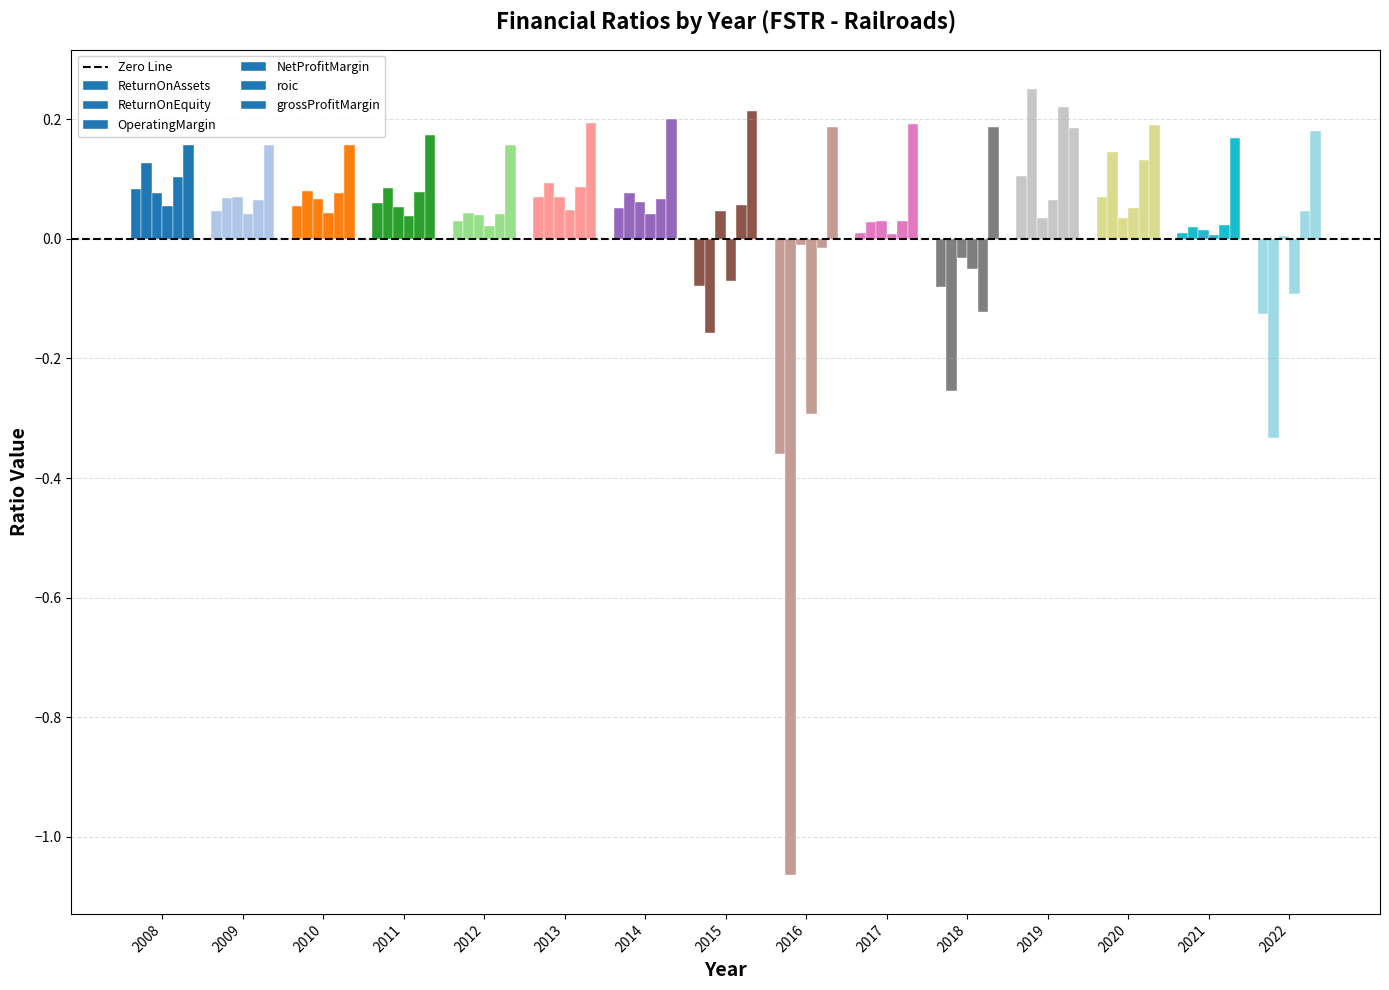

Reading left to right, what are all the values shown in this chart?

ReturnOnAssets: 0.1	0.0	0.1	0.1	0.0	0.1	0.1	-0.1	-0.4	0.0	-0.1	0.1	0.1	0.0	-0.1
ReturnOnEquity: 0.1	0.1	0.1	0.1	0.0	0.1	0.1	-0.2	-1.1	0.0	-0.3	0.3	0.1	0.0	-0.3
OperatingMargin: 0.1	0.1	0.1	0.1	0.0	0.1	0.1	0.0	-0.0	0.0	-0.0	0.0	0.0	0.0	0.0
NetProfitMargin: 0.1	0.0	0.0	0.0	0.0	0.0	0.0	-0.1	-0.3	0.0	-0.0	0.1	0.1	0.0	-0.1
roic: 0.1	0.1	0.1	0.1	0.0	0.1	0.1	0.1	-0.0	0.0	-0.1	0.2	0.1	0.0	0.0
grossProfitMargin: 0.2	0.2	0.2	0.2	0.2	0.2	0.2	0.2	0.2	0.2	0.2	0.2	0.2	0.2	0.2